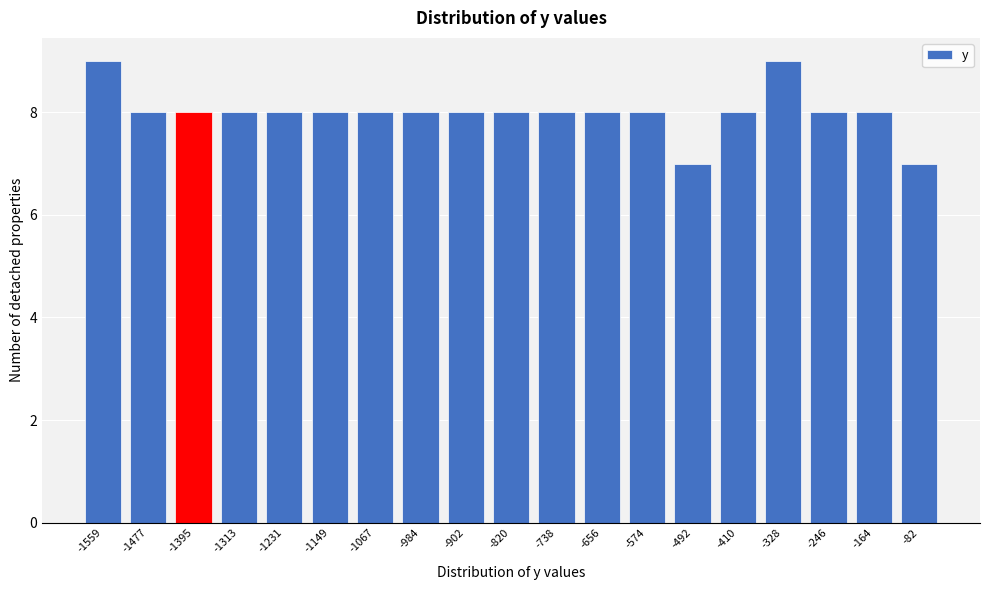

Reading left to right, what are all the values shown in this chart?

-1559=9	-1477=8	-1395=8	-1313=8	-1231=8	-1149=8	-1067=8	-984=8	-902=8	-820=8	-738=8	-656=8	-574=8	-492=7	-410=8	-328=9	-246=8	-164=8	-82=7